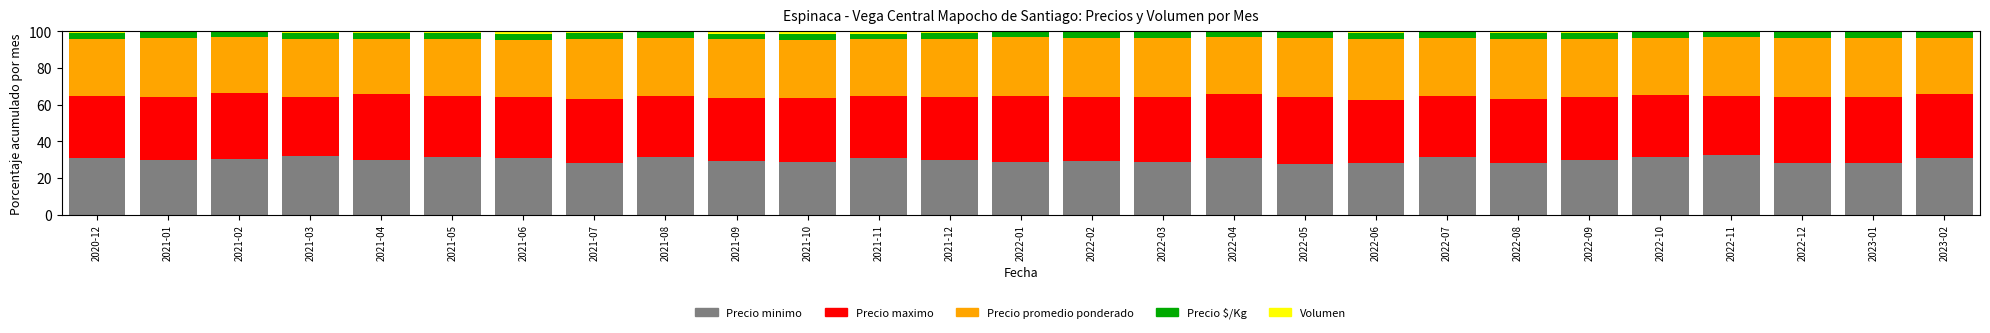

True or false: Precio minimo has a value of 54.8 at 2021-06.

False